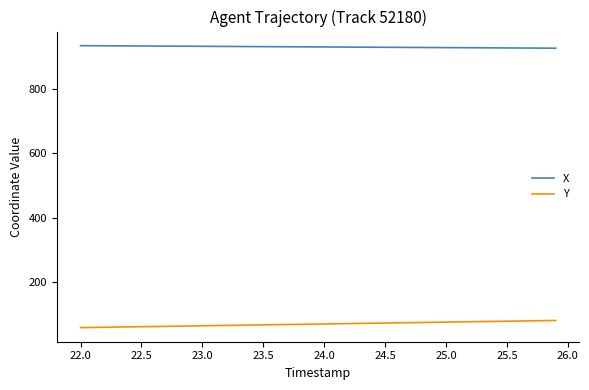

List the series in order of their peak value, highest first.

X, Y